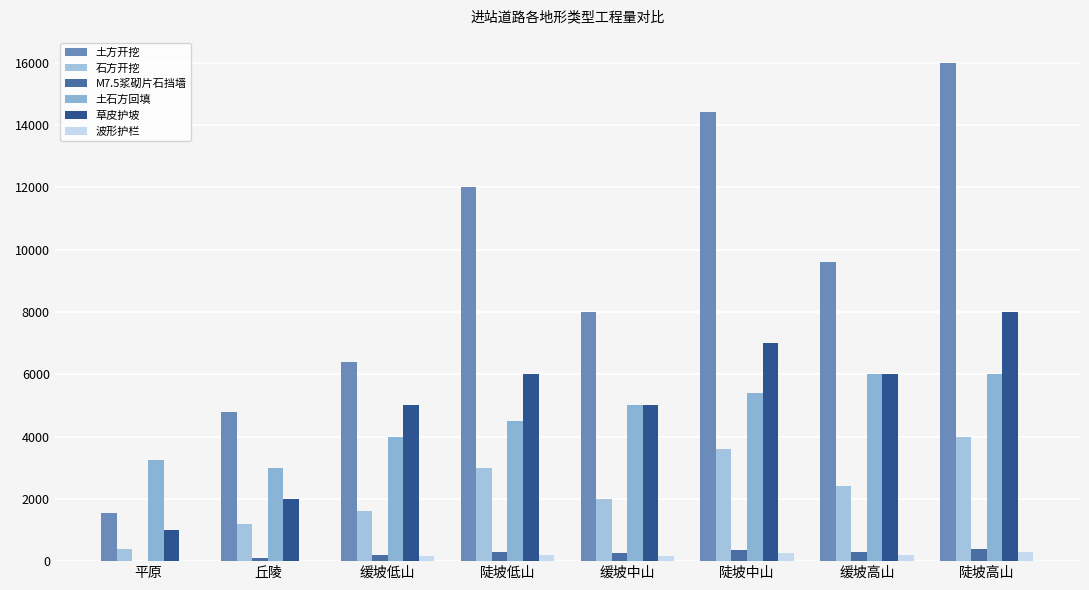

Rank the series at 缓坡低山 from highest to lowest value.

土方开挖, 草皮护坡, 土石方回填, 石方开挖, M7.5浆砌片石挡墙, 波形护栏